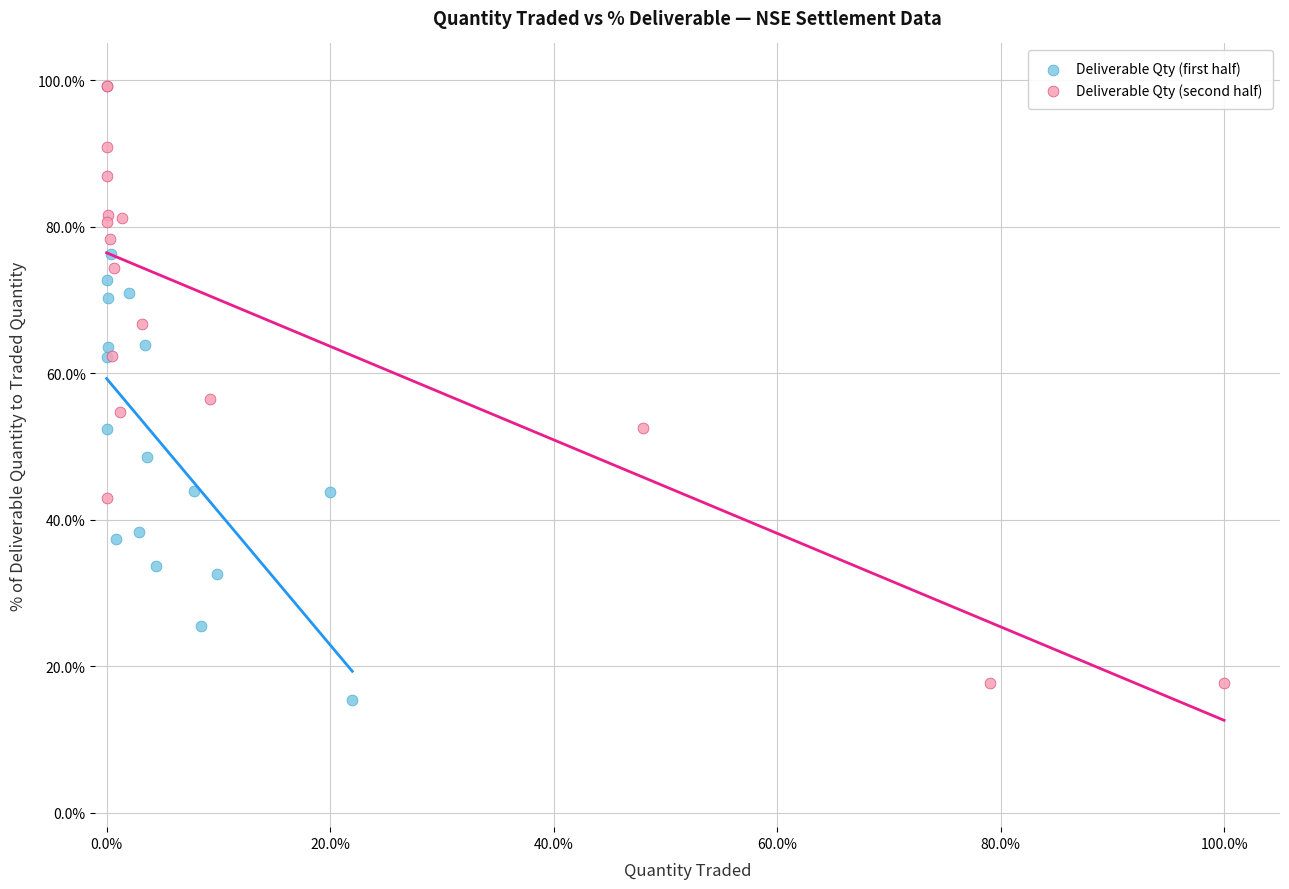

Which series has the widest spread of Y values?

Deliverable Qty (second half)